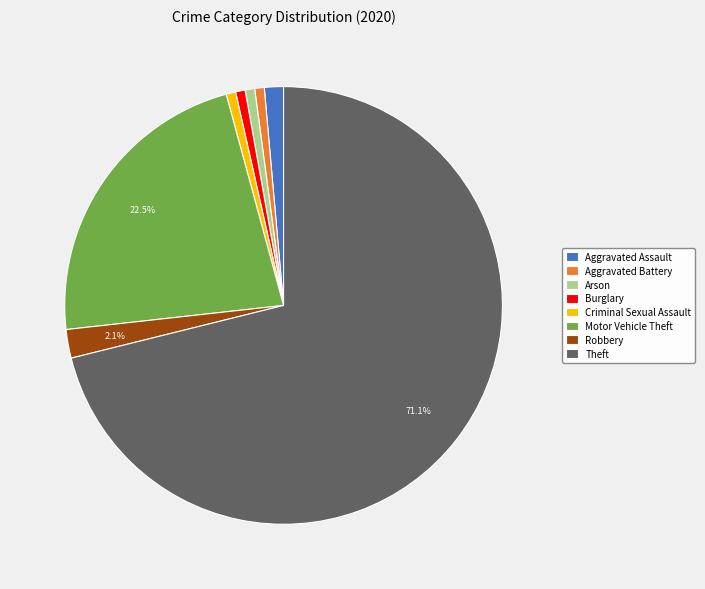

What is the ratio of the value at Motor Vehicle Theft to the value at Burglary?

32.0